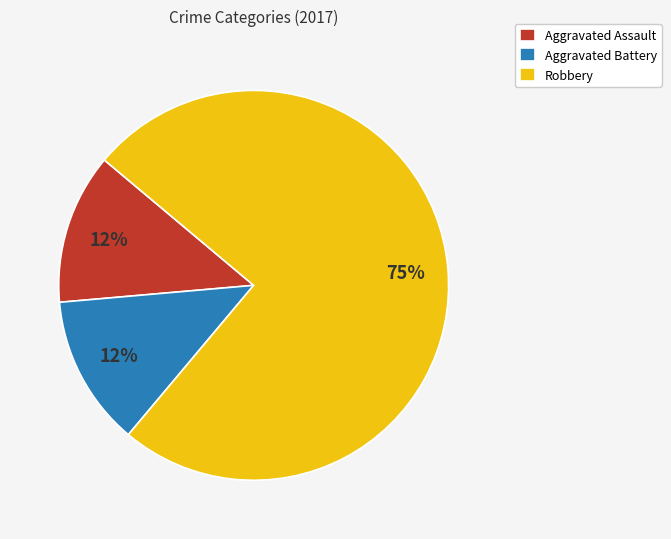

Which category accounts for the majority?

Robbery